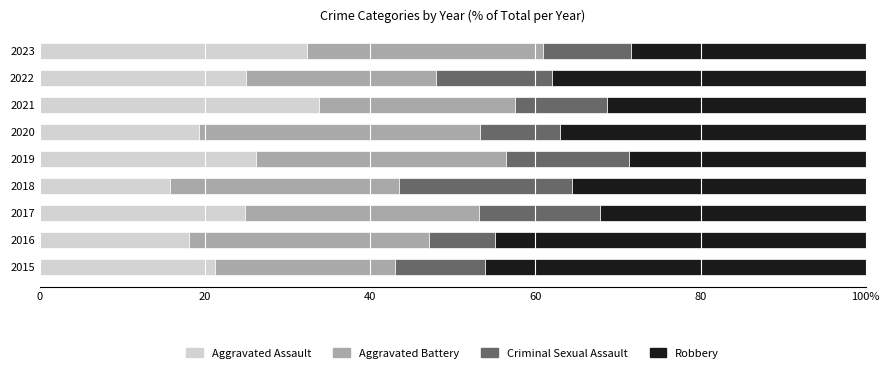

Which series has the largest range (max minus min)?

Aggravated Assault